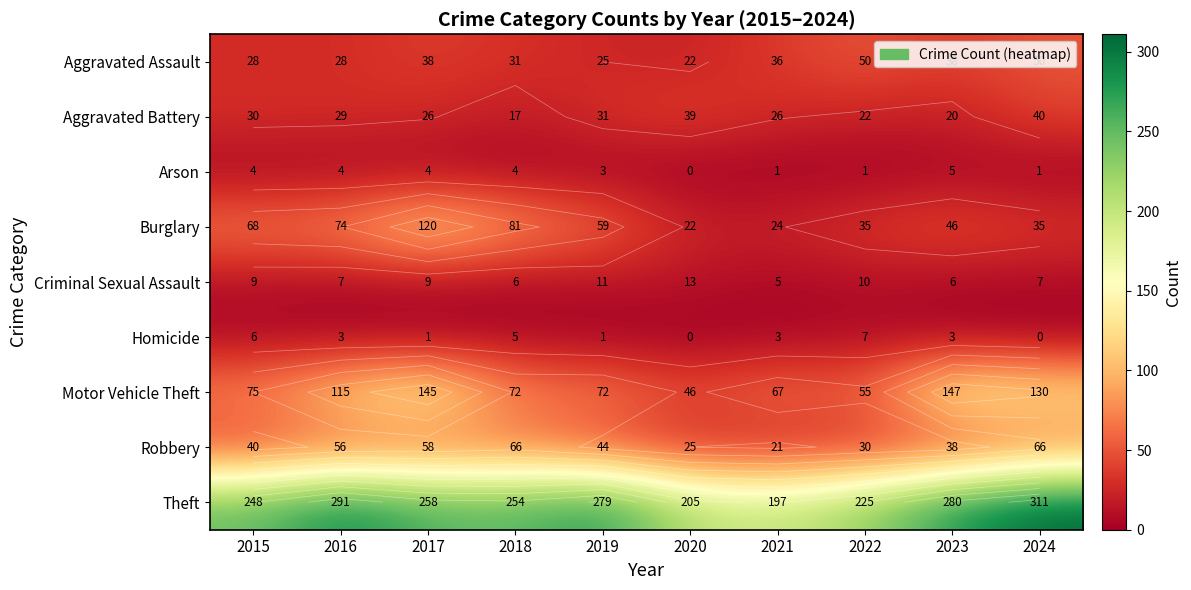

What is the maximum value shown in the chart?

311